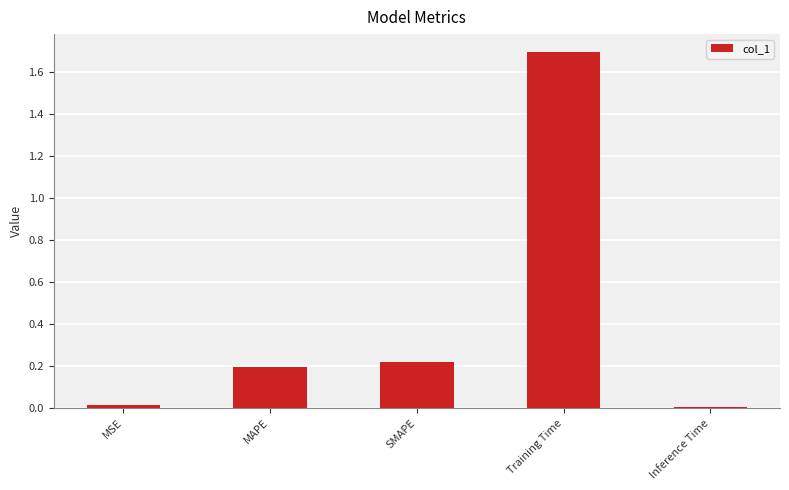

Does the chart contain stacked bars?

No